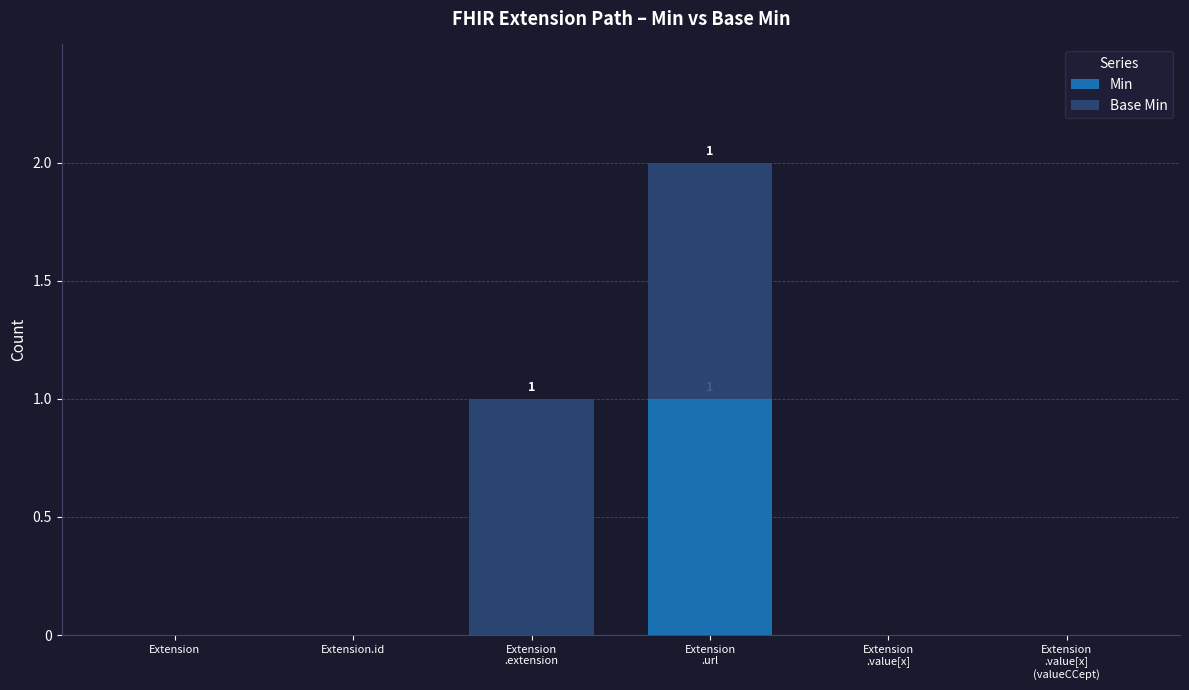

What is the approximate value of Min at Extension
.url?

1